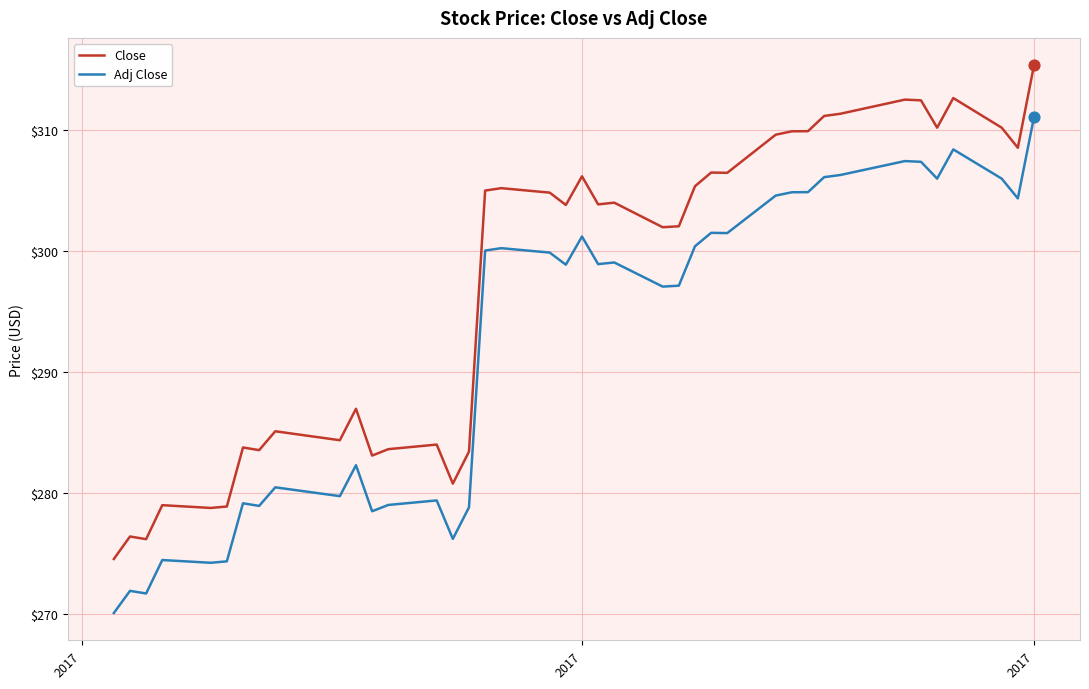

What are all the series names shown in the legend?

Close, Adj Close